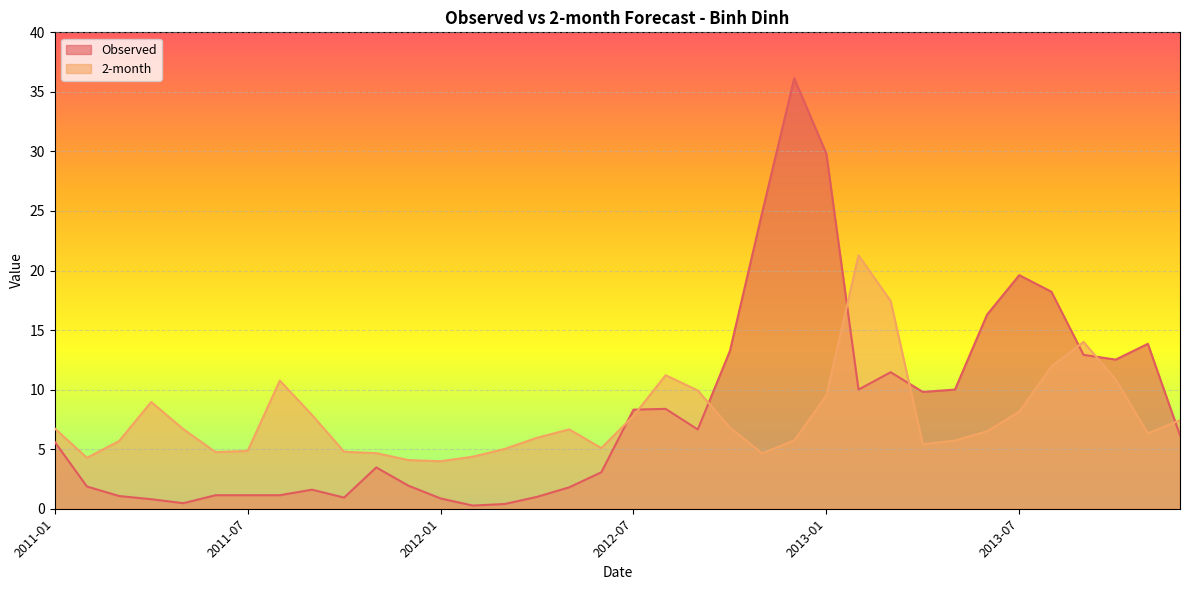

How many data points in 2-month are less than 6?

16